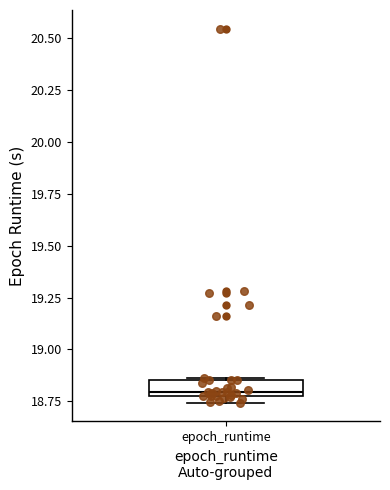

Read this box plot against the y-axis: the position of the median line, the range covered by the box, and the ends of both whiskers. The values are not printed on the chart, so give them approximately, as read against the axis.

median 18.80, box 18.75 to 18.85, whiskers 18.75 (just below the box's lower edge) to 18.85